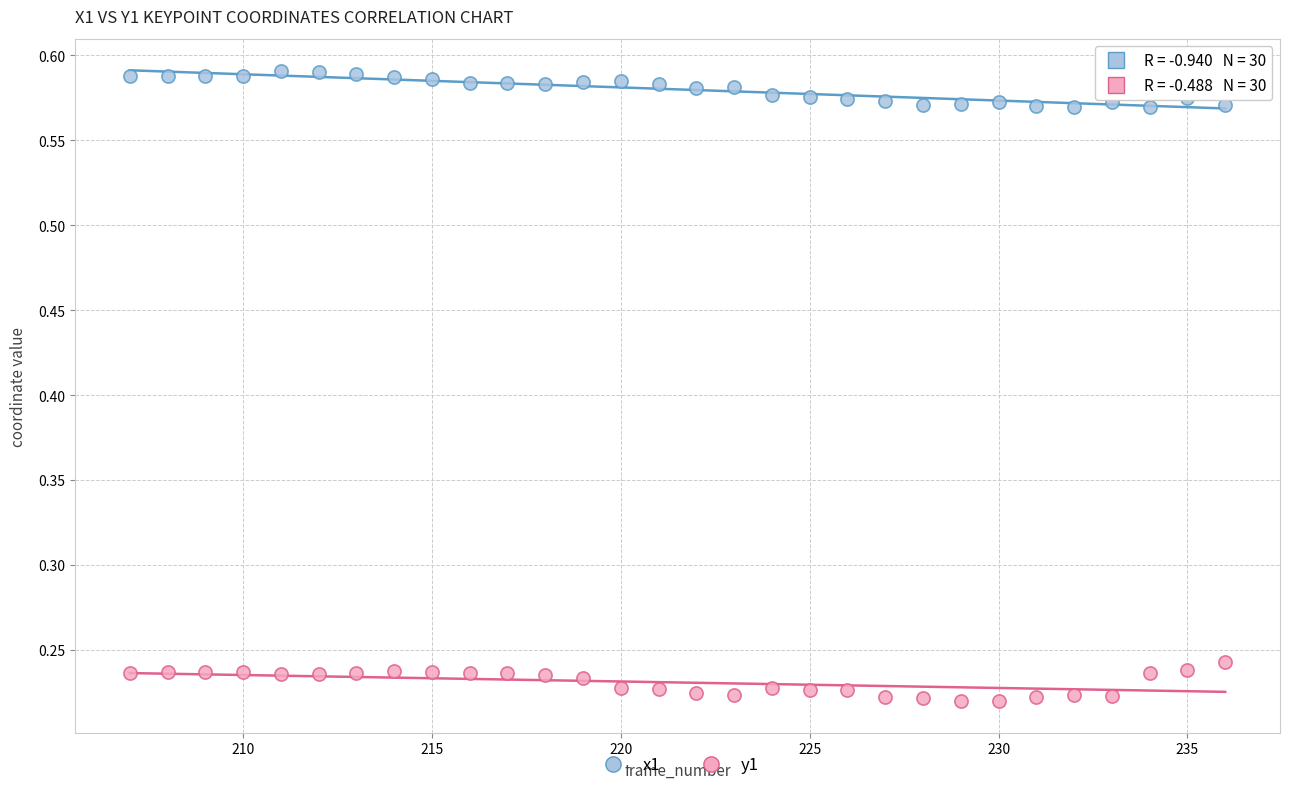

Which series contains the highest Y value?

x1